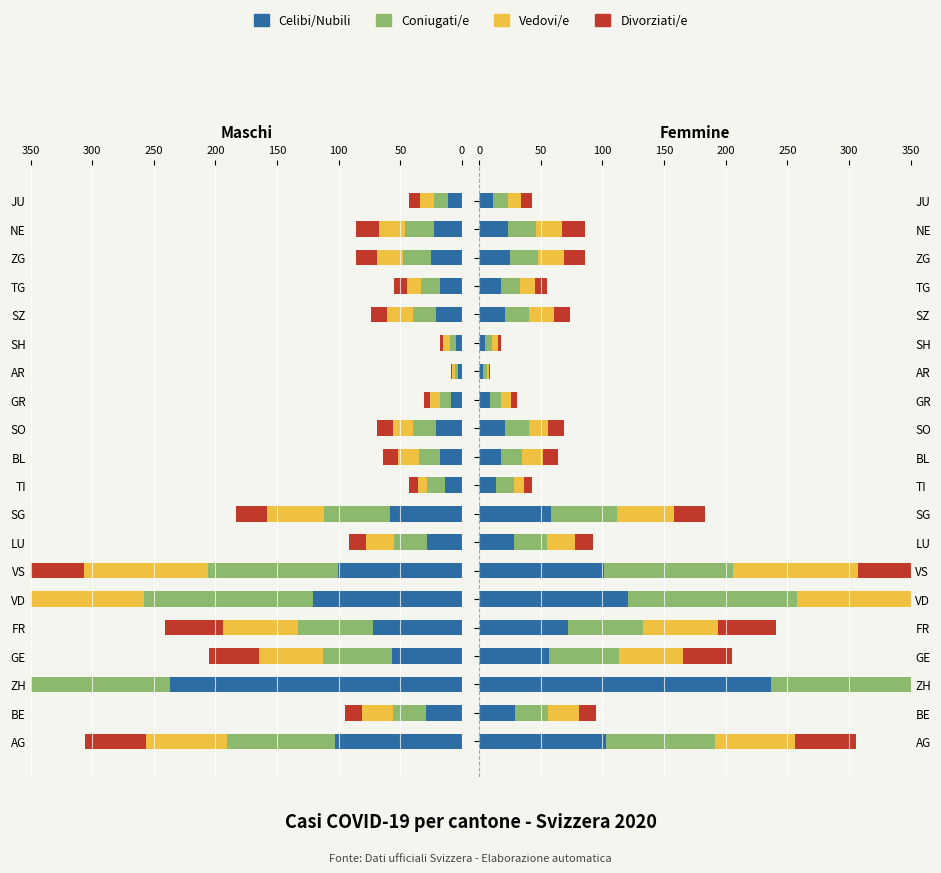

Is it true that Vedovi/e equals 6 at TG?

False